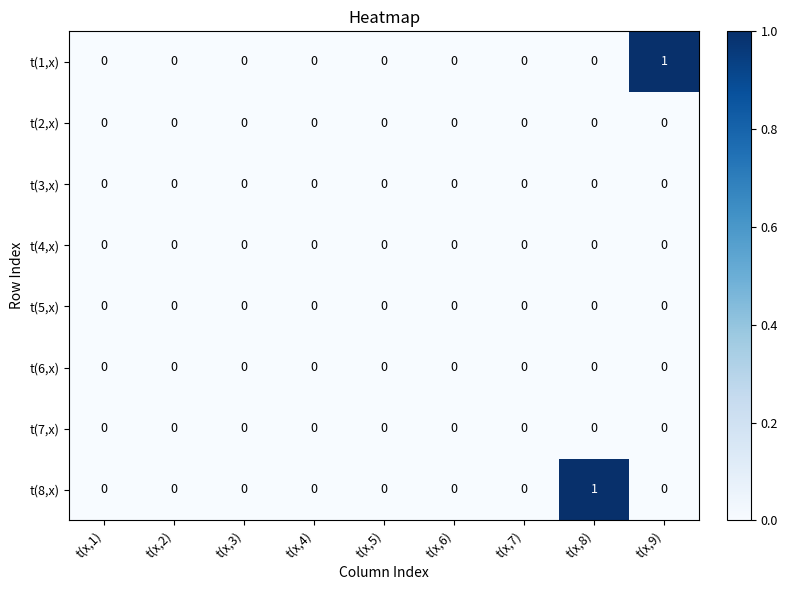

The t(3,x) series shows 0 at t(x,7). True or false?

True